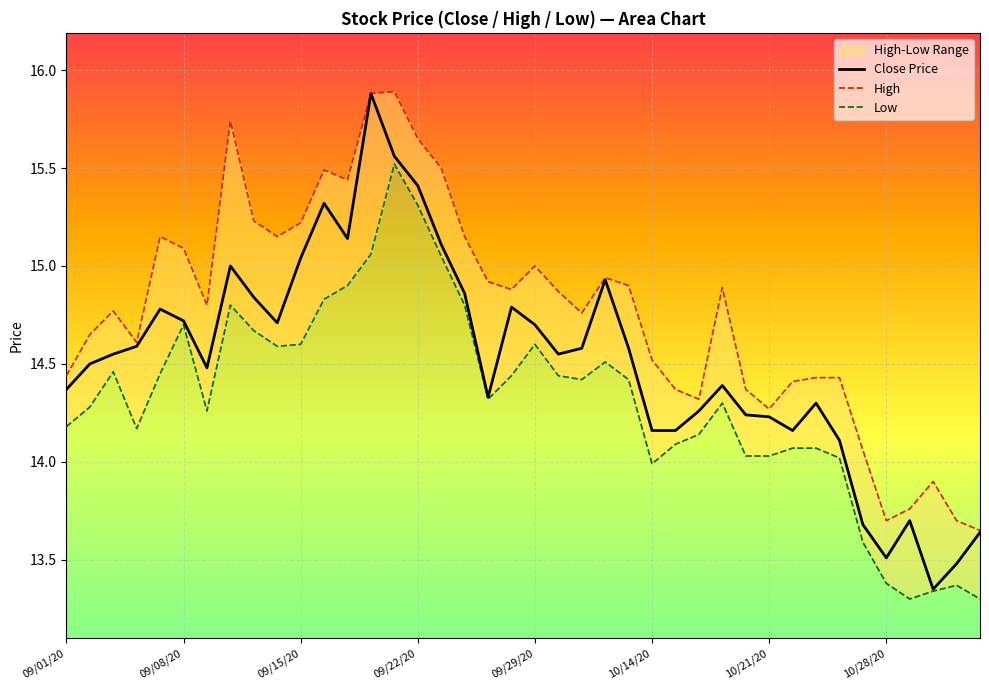

What is the value of the Close Price point at the 2nd from the left?

14.5